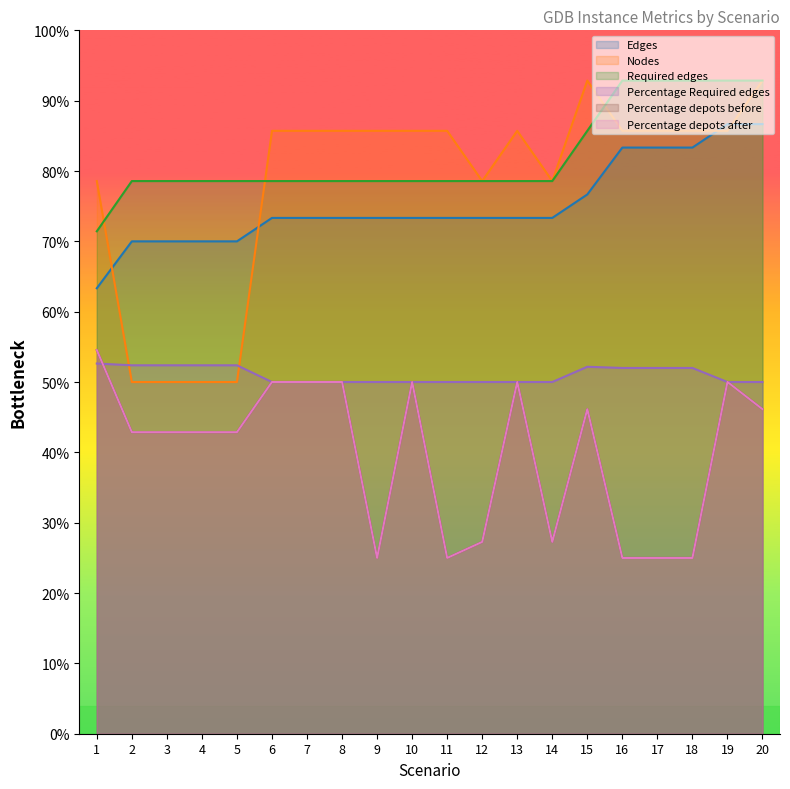

How many values in the Required edges series exceed 78?

19